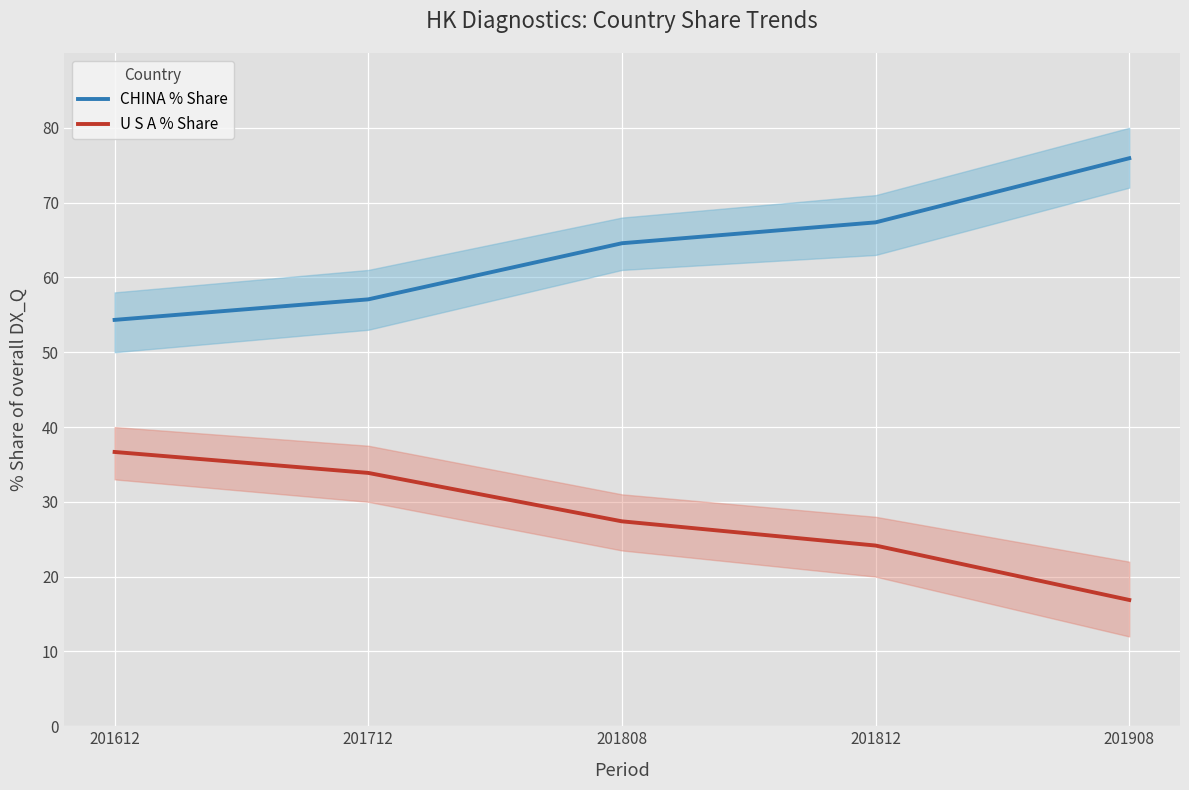

Read the U S A % Share value at 201908.

16.9